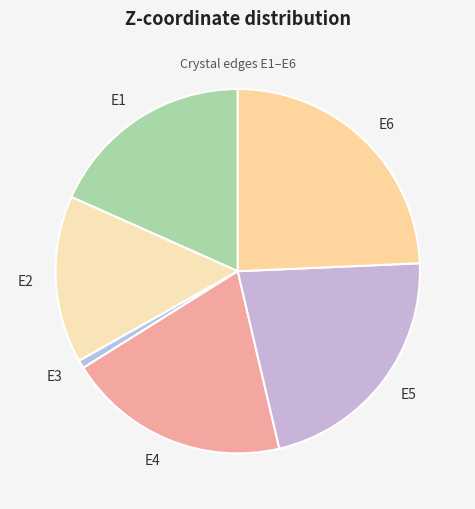

True or false: E4 accounts for 20% of the total.

True